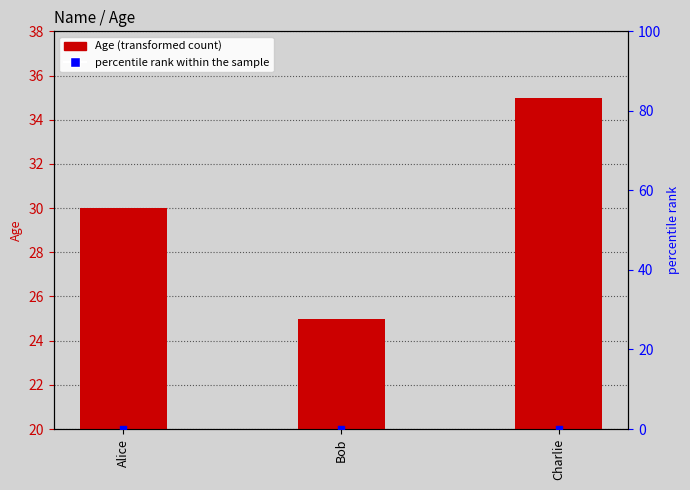

Is the value of percentile rank within the sample at Bob greater than the value of Age at Alice?

No